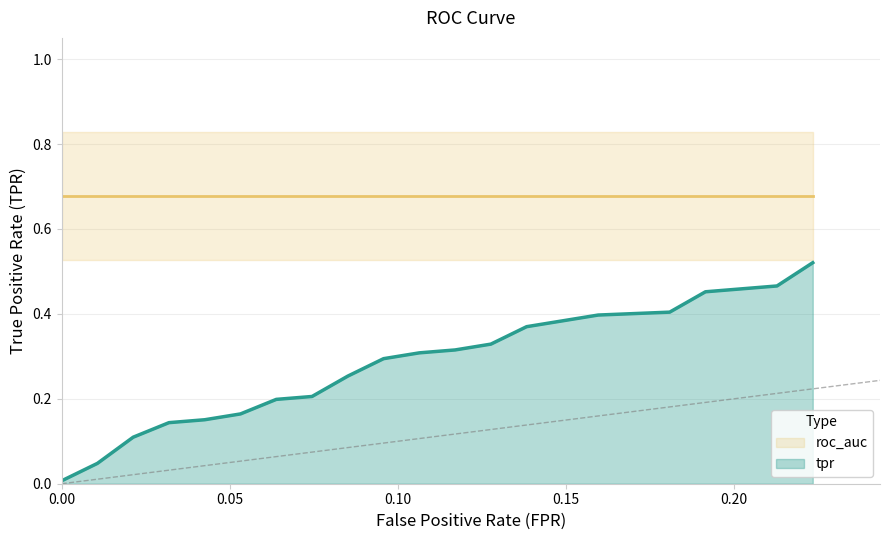

What is the difference between the maximum and minimum values in the fpr series?

0.2